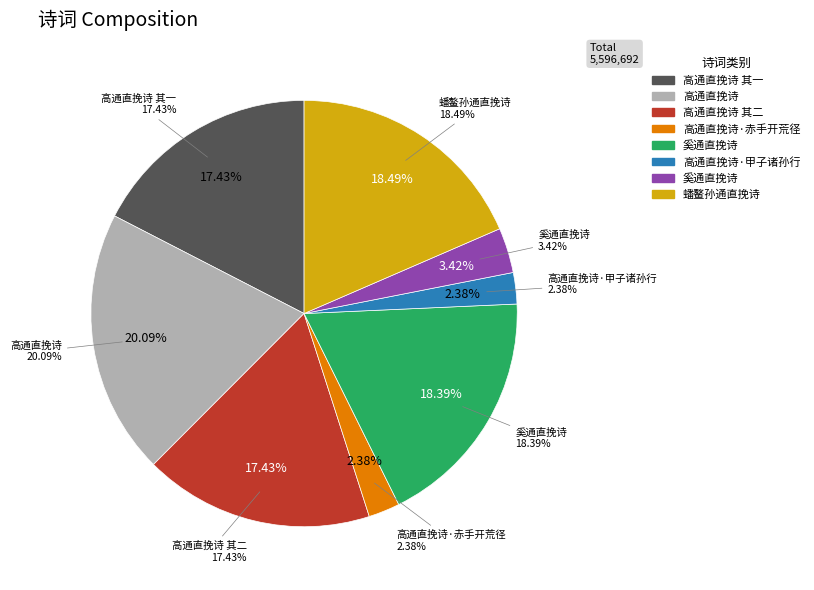

To the nearest percent, what is the difference between the 高通直挽诗·甲子诸孙行 and 奚通直挽诗 slice percentages?

1%